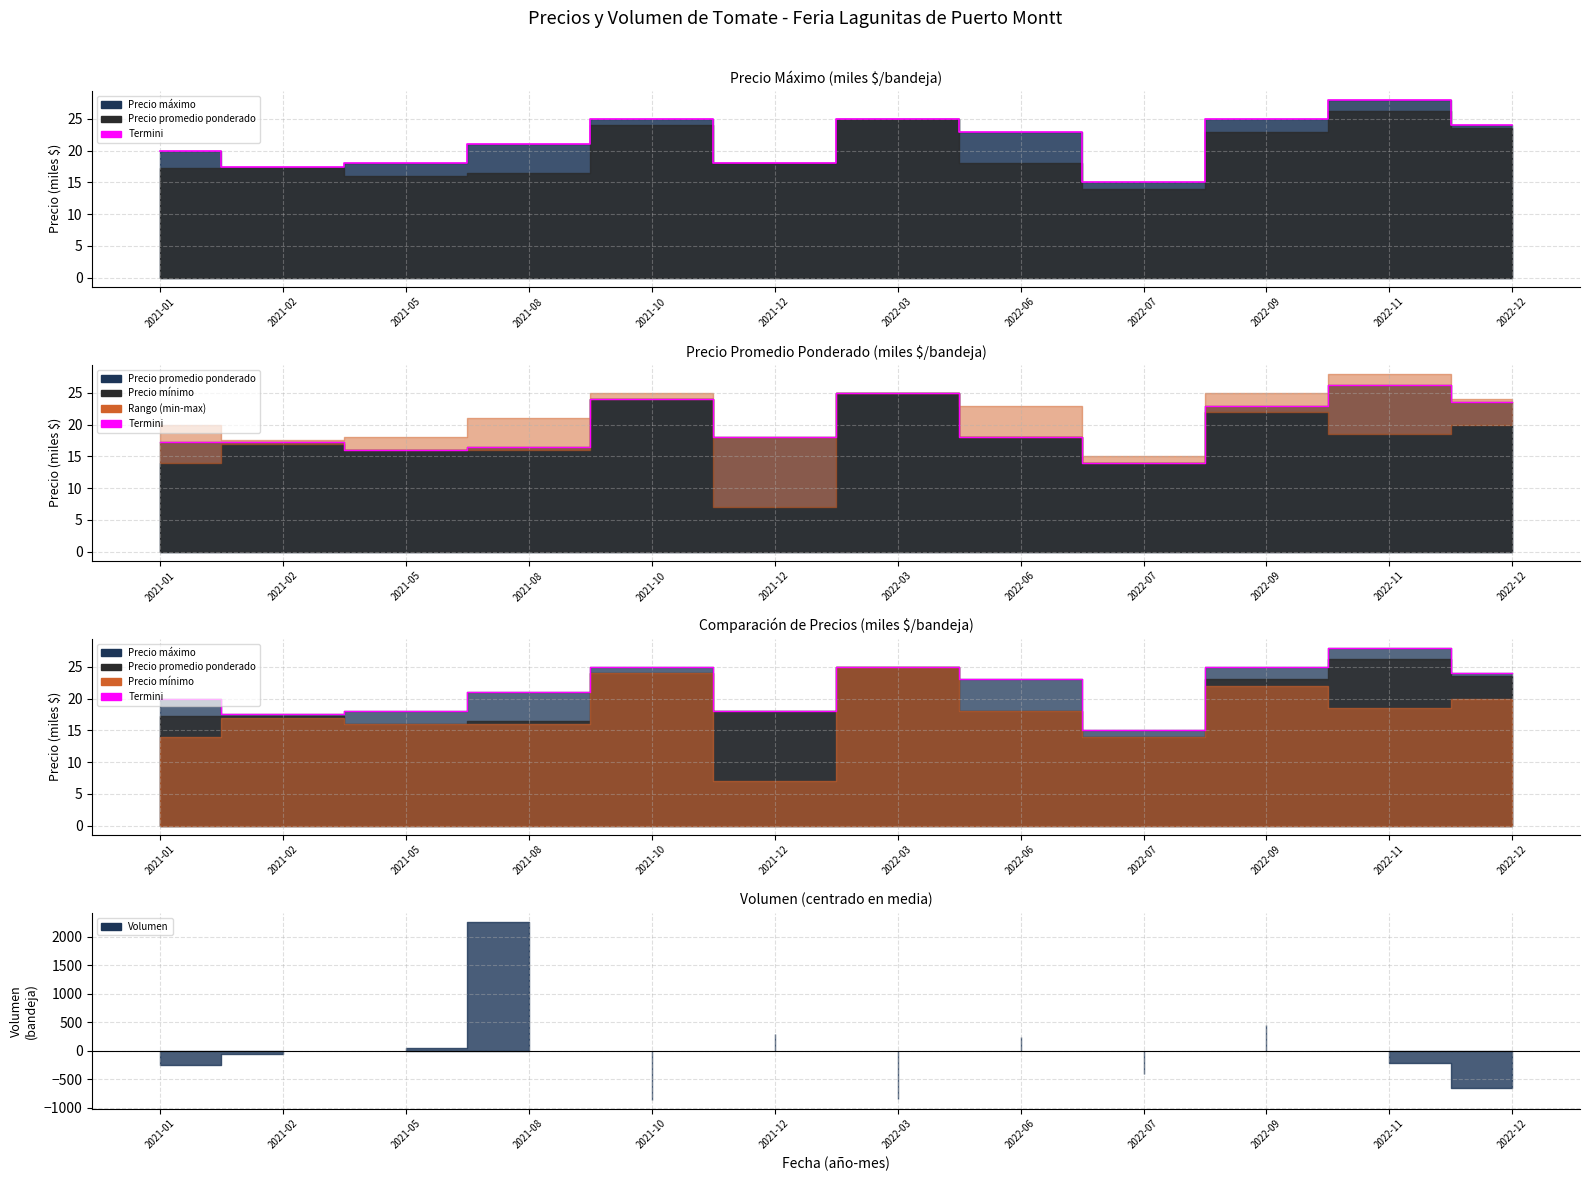

Reading left to right, extract all data points from this chart.

2021-01=20.0	2021-02=17.5	2021-05=18.0	2021-08=21.0	2021-10=25.0	2021-12=18.0	2022-03=25.0	2022-06=23.0	2022-07=15.0	2022-09=25.0	2022-11=28.0	2022-12=24.0